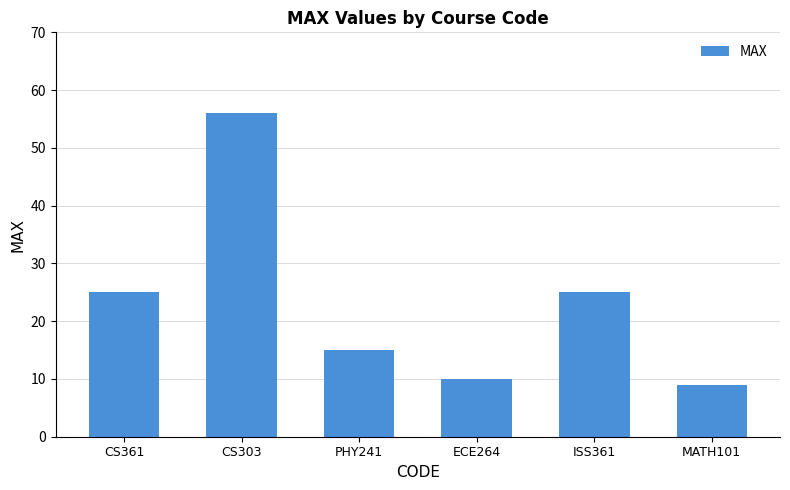

What position from the right is ISS361?

2